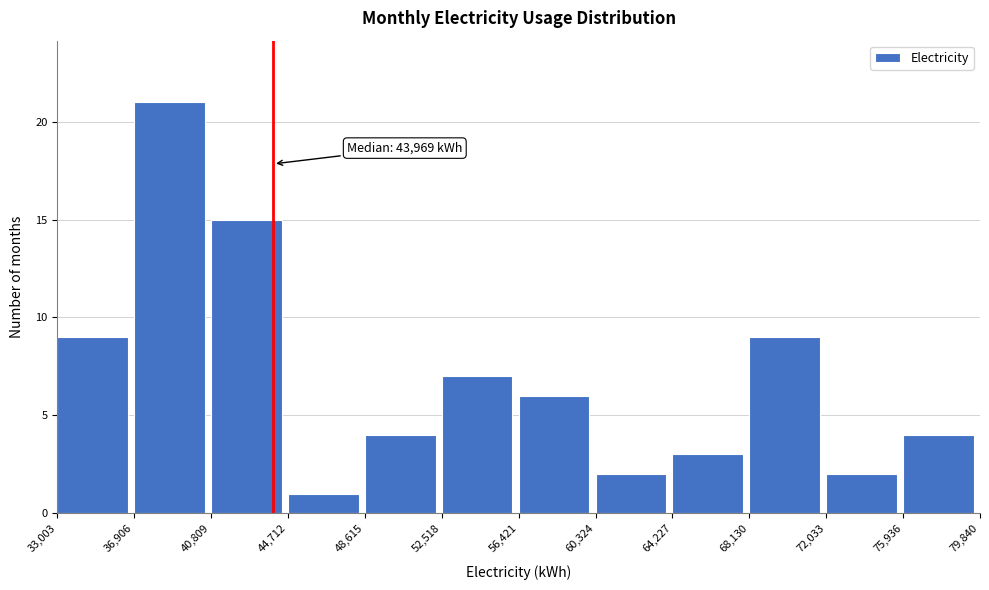

Which range on the x-axis has the tallest bar?

36,906 to 40,809